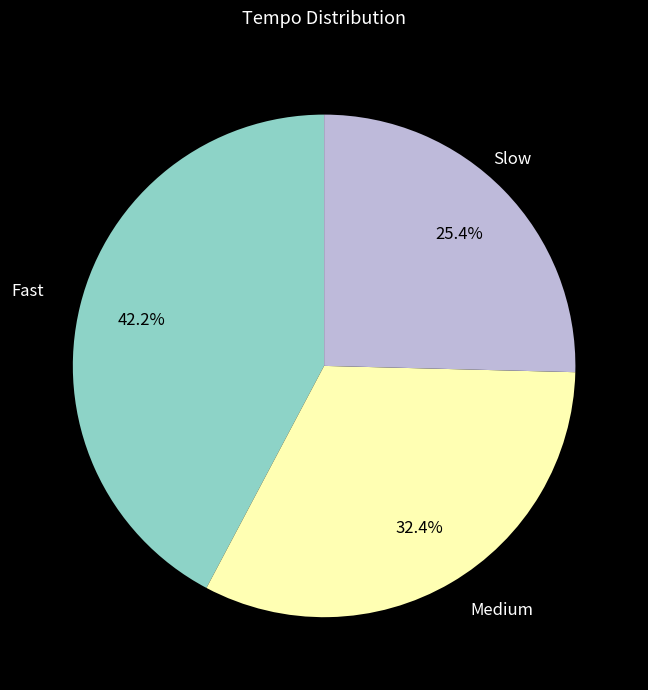

Is there a majority slice in this chart?

No